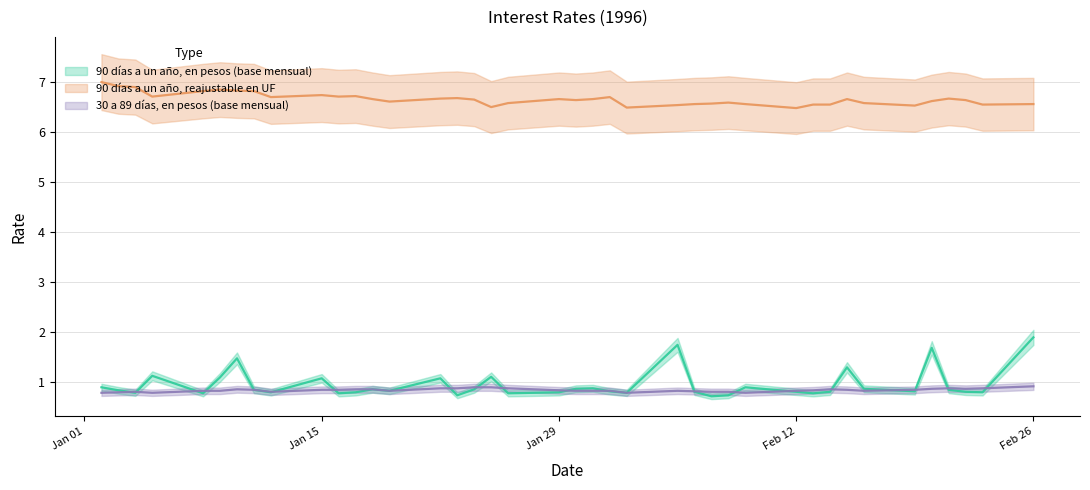

True or false: 30 a 89 días, en pesos (base mensual) has a value of 0.8 at 02-01-1996.

True